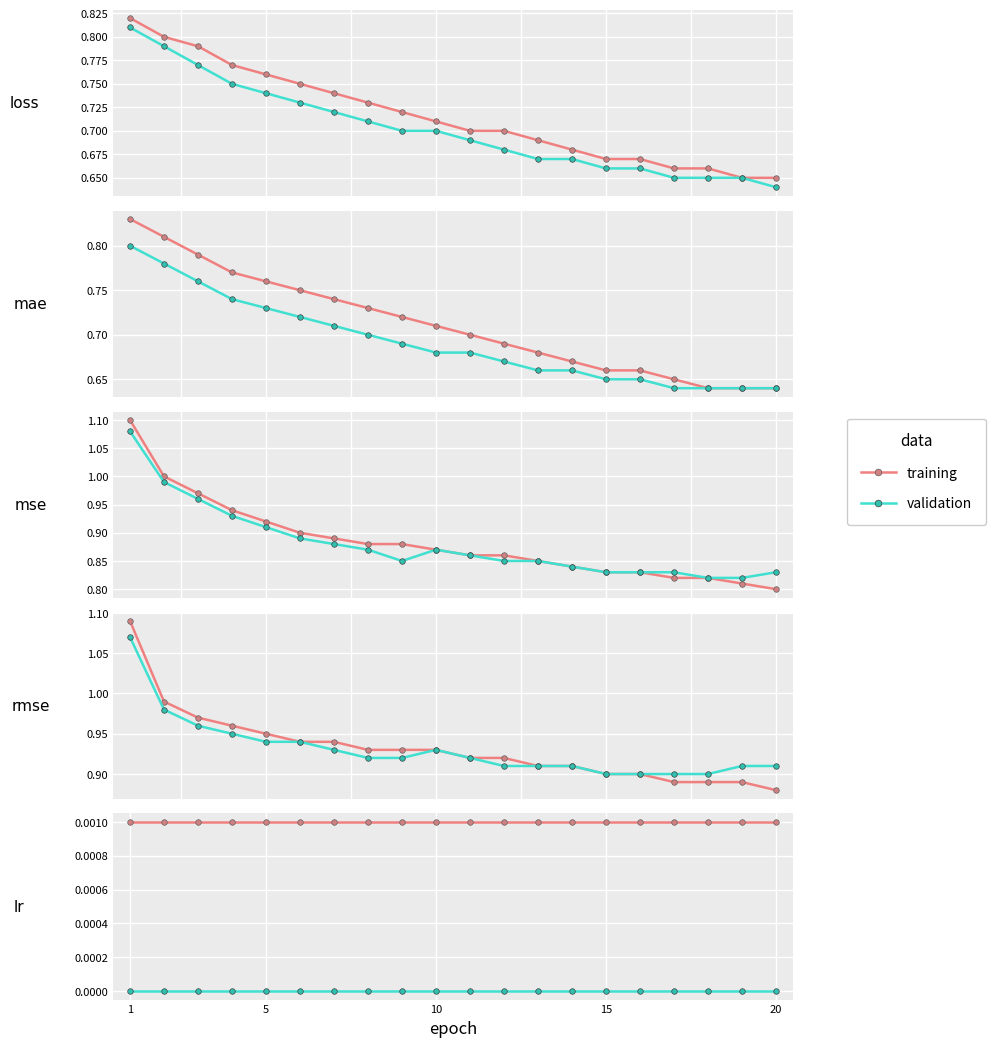

Rank the series by their average value, from highest to lowest.

training, validation